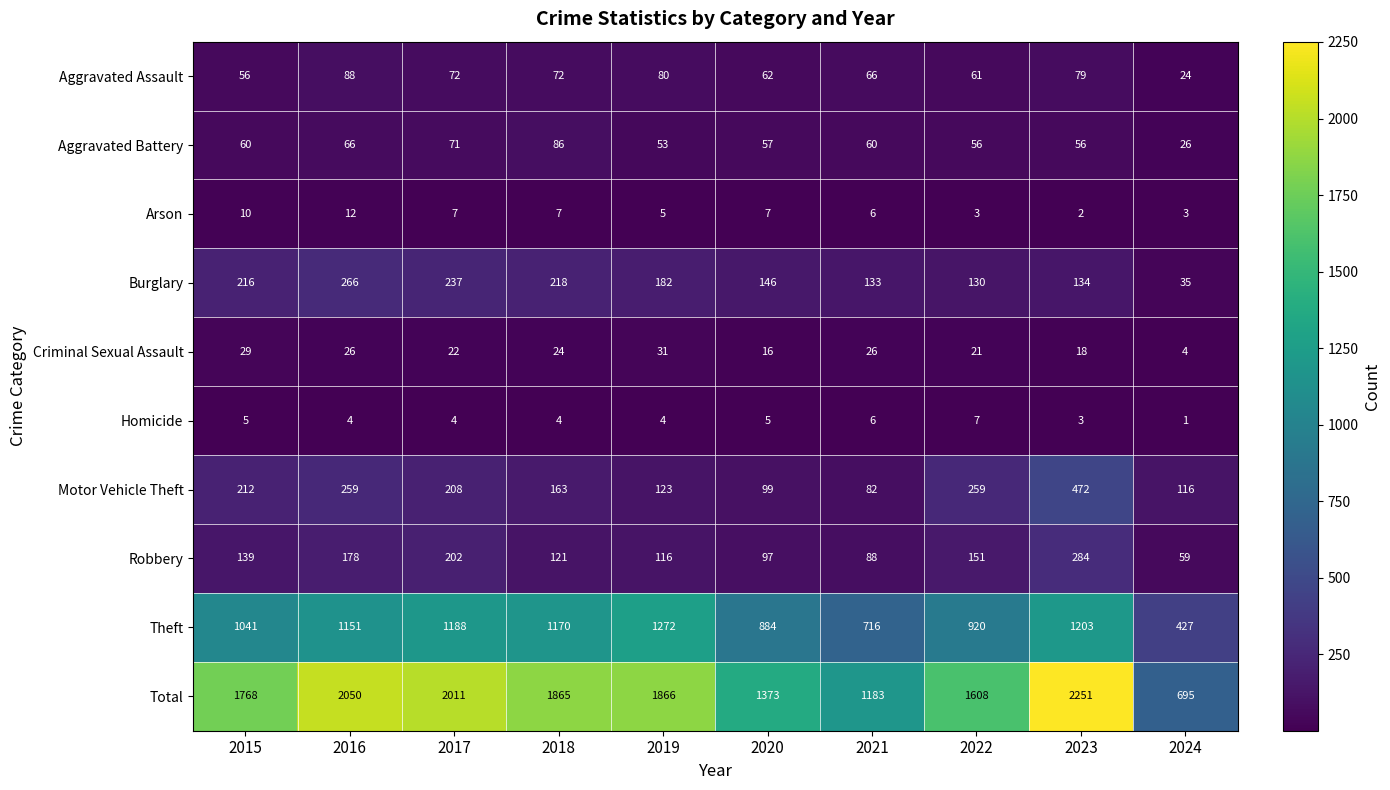

How many distinct data groups are displayed?

10